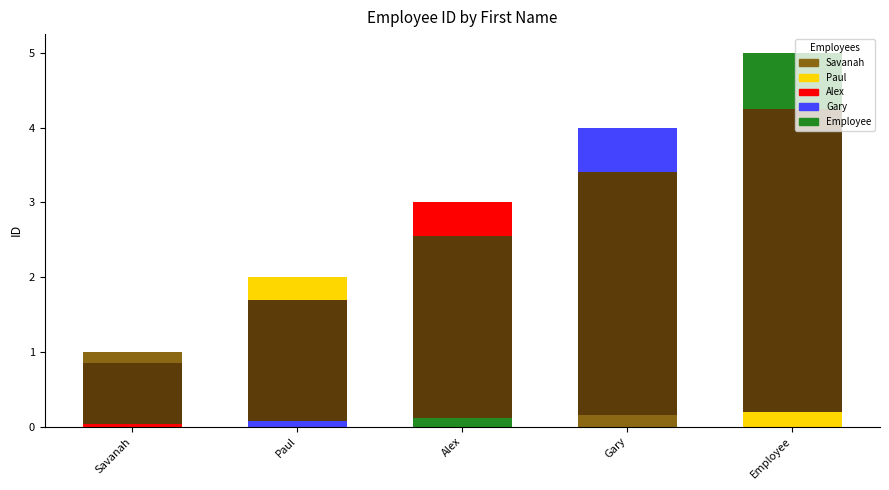

What is the label of the 1st bar from the left?

Savanah